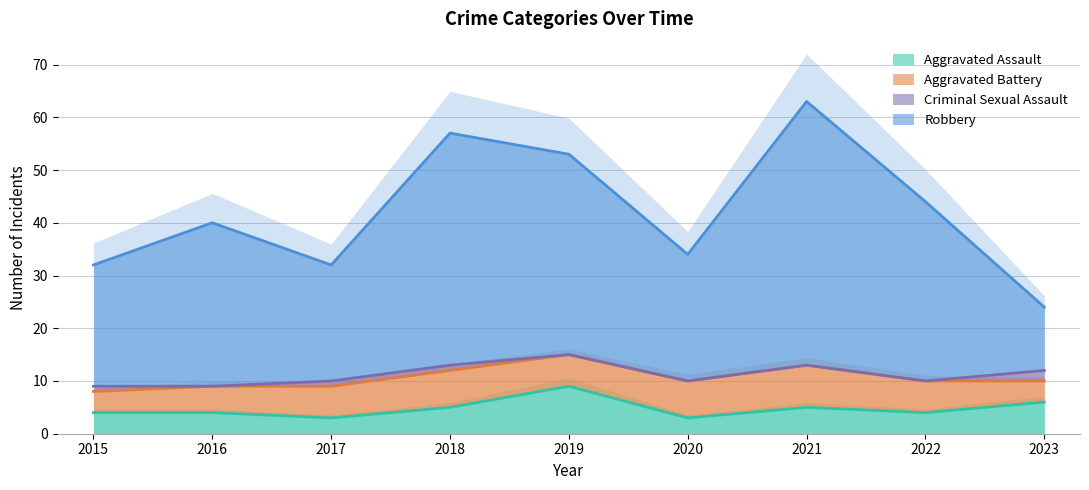

What is the maximum value for Robbery?

63